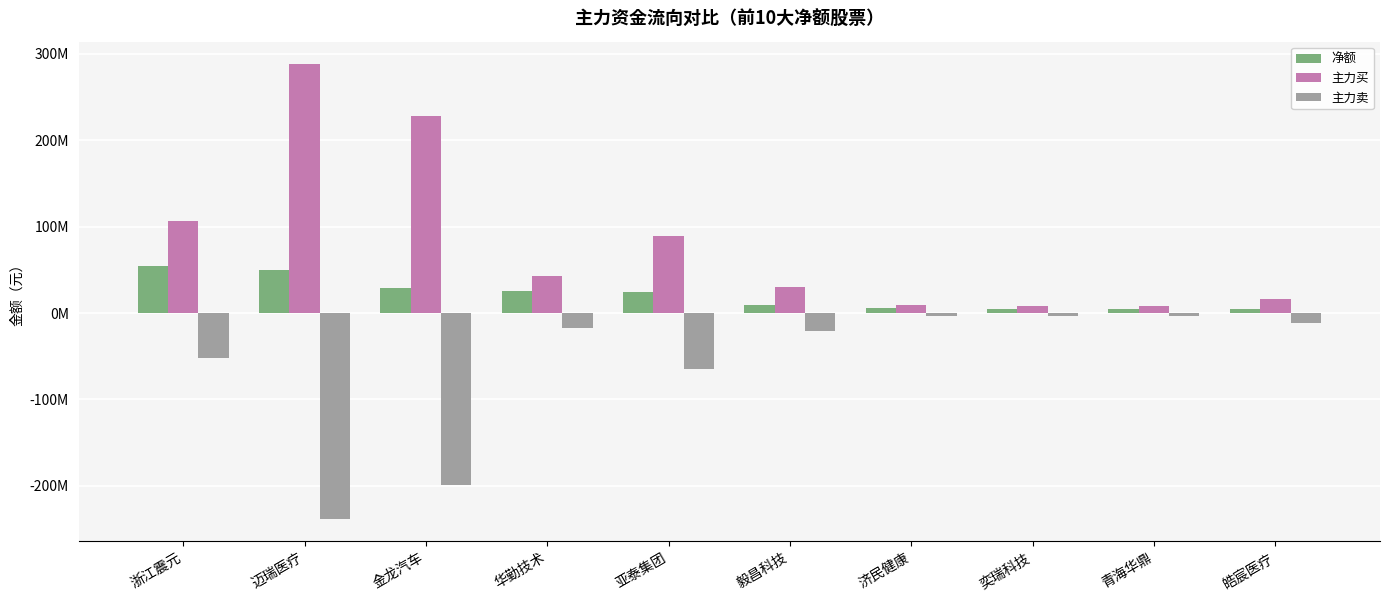

What is the approximate value of 主力买 at 迈瑞医疗, to the nearest 10?

287969470